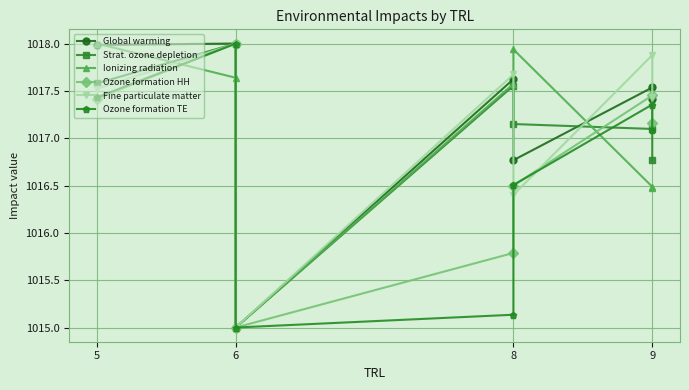

True or false: Ozone formation HH and Global warming cross at least once.

False